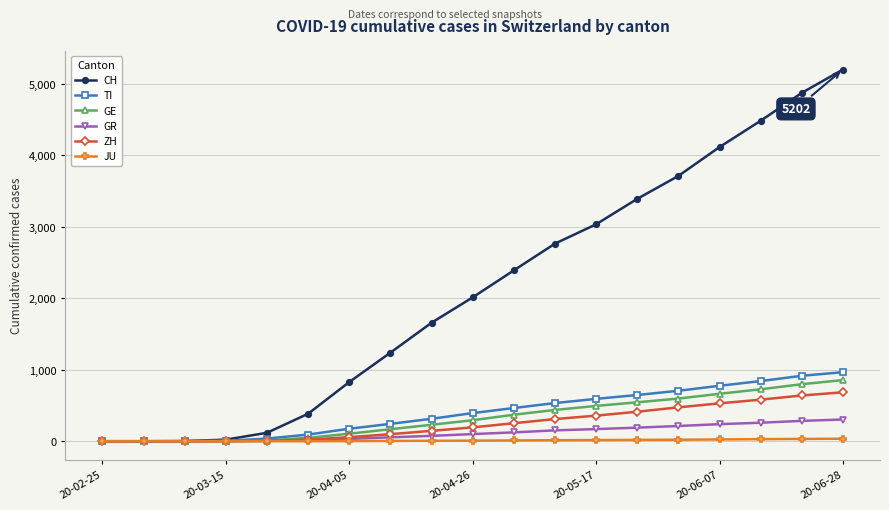

Which series has the largest total across all categories?

CH